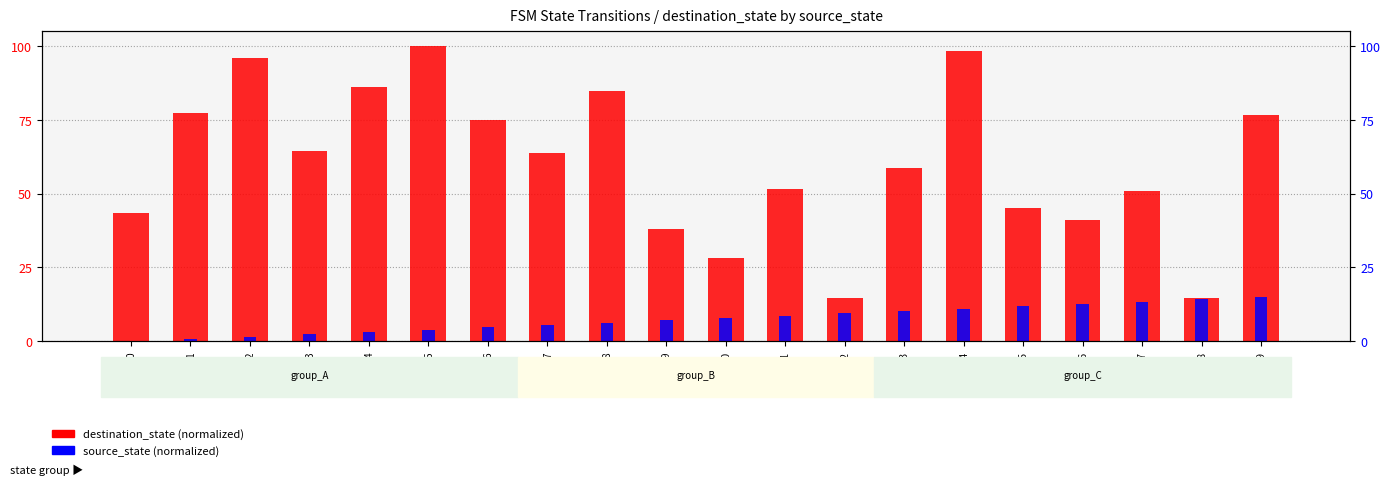

Which category has the highest value in the destination_state (normalized) series?

state_5